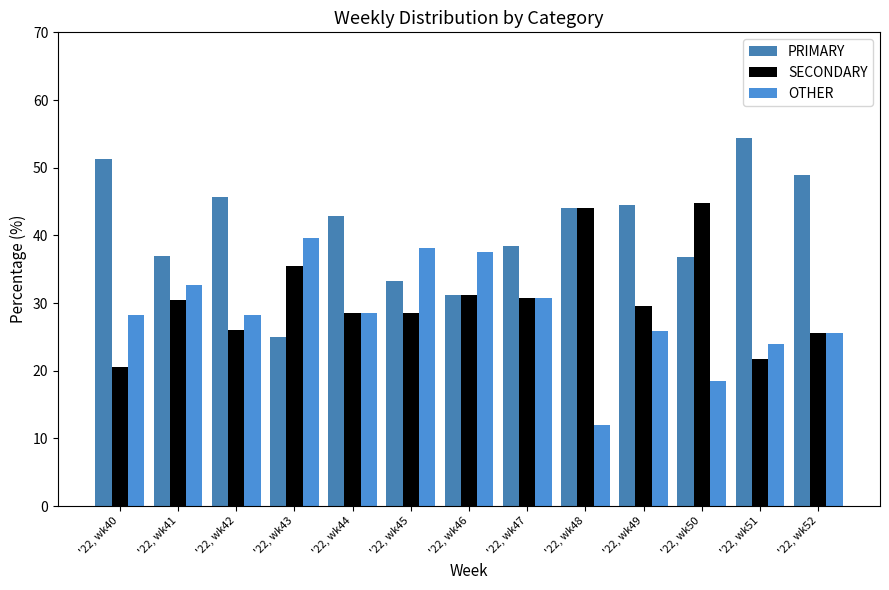

Rank the categories by SECONDARY value from lowest to highest.

'22, wk40, '22, wk51, '22, wk52, '22, wk42, '22, wk44, '22, wk45, '22, wk49, '22, wk41, '22, wk47, '22, wk46, '22, wk43, '22, wk48, '22, wk50